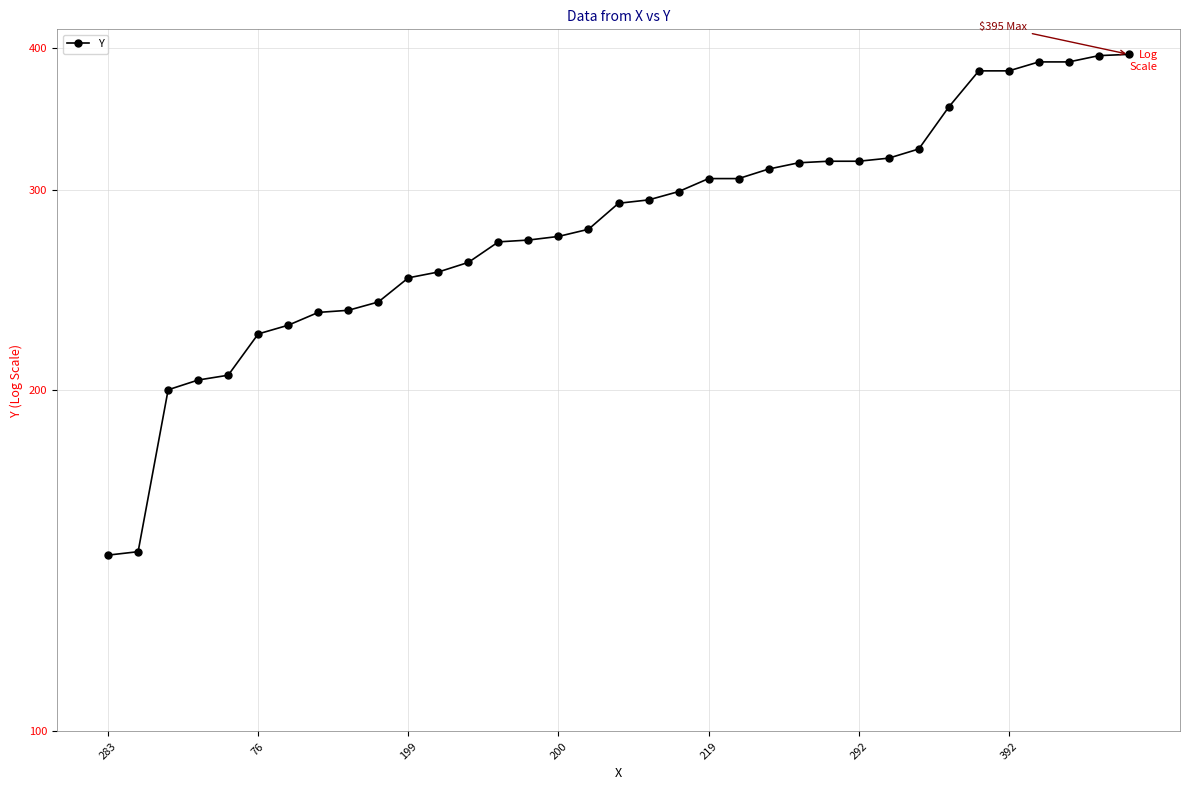

What is the label of the 28th point from the left?

27